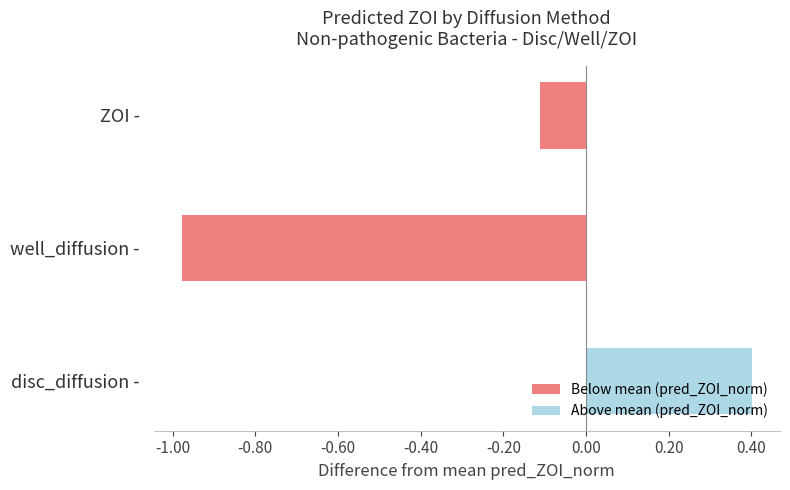

Rank the categories by value from highest to lowest.

disc_diffusion -, ZOI -, well_diffusion -